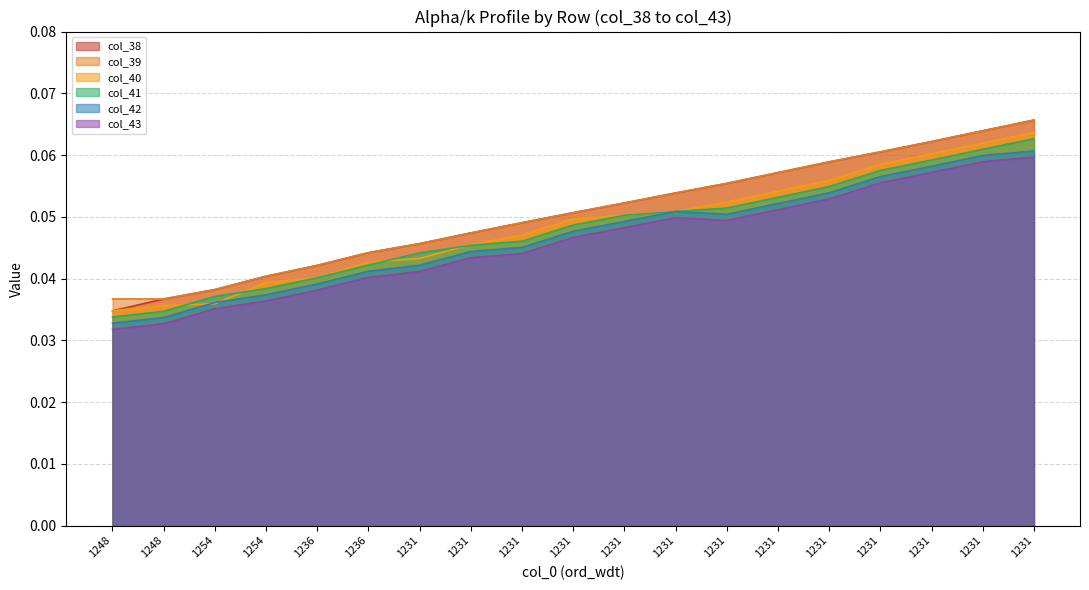

How many lines are shown in the chart?

6